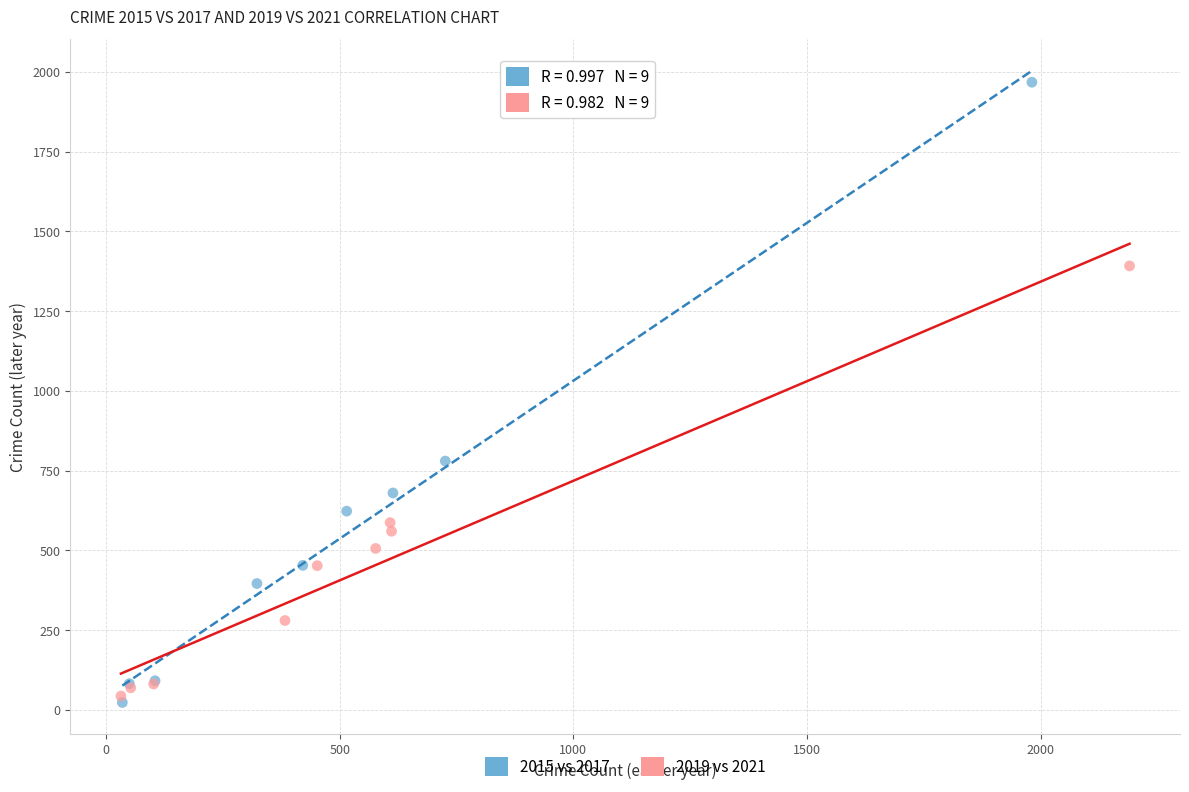

Which series has the largest Y range (max minus min)?

2015 vs 2017